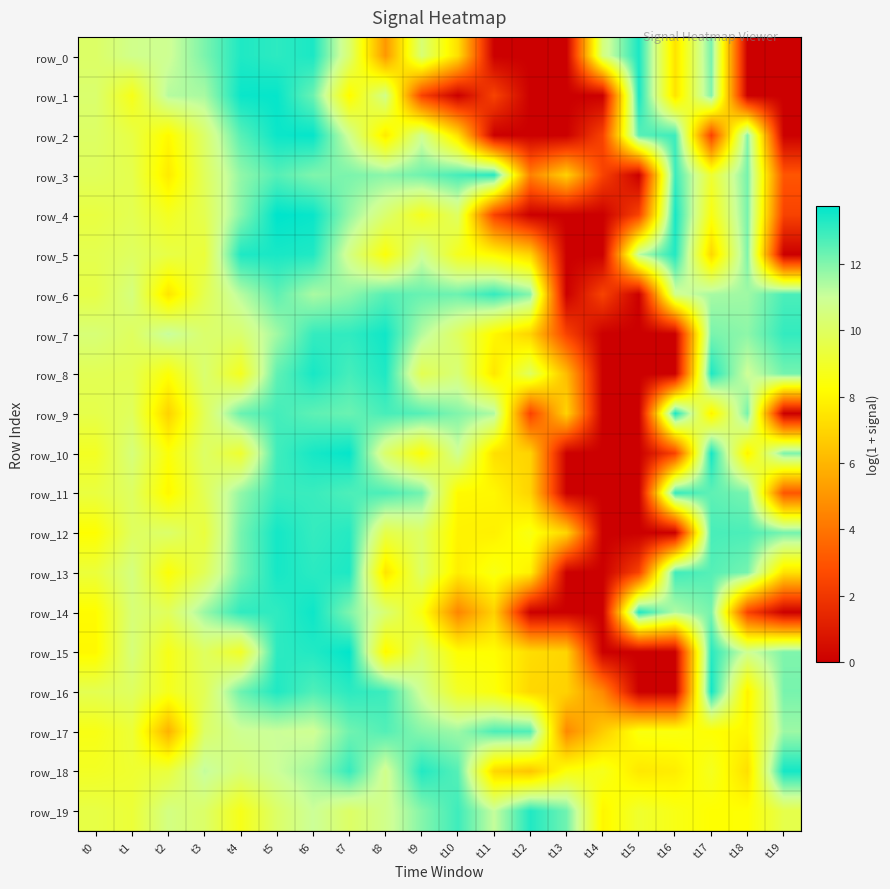

Where does the row_12 series first go above 9?

t1